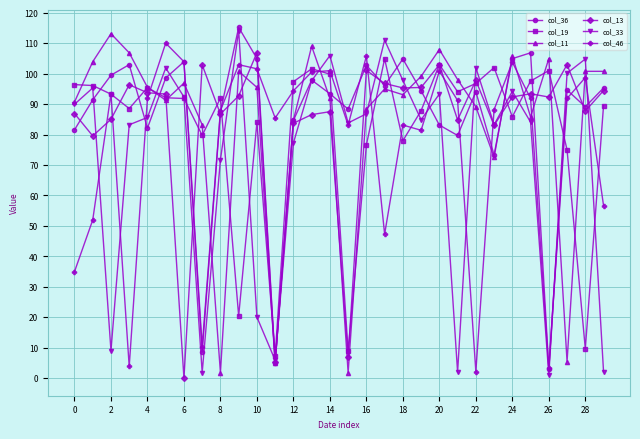

What is the highest value of the col_36 series?

115.2